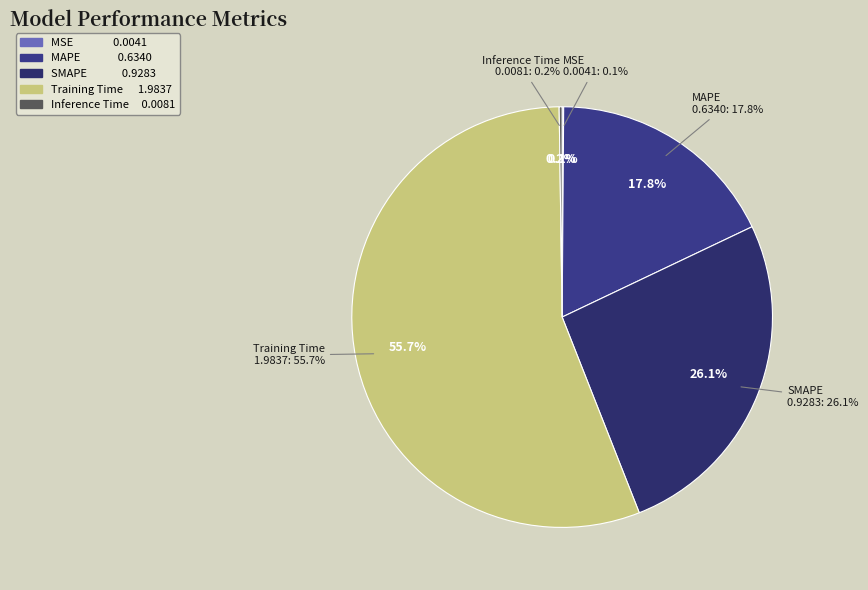

To the nearest percent, what is the combined percentage of Inference Time and MAPE?

18%